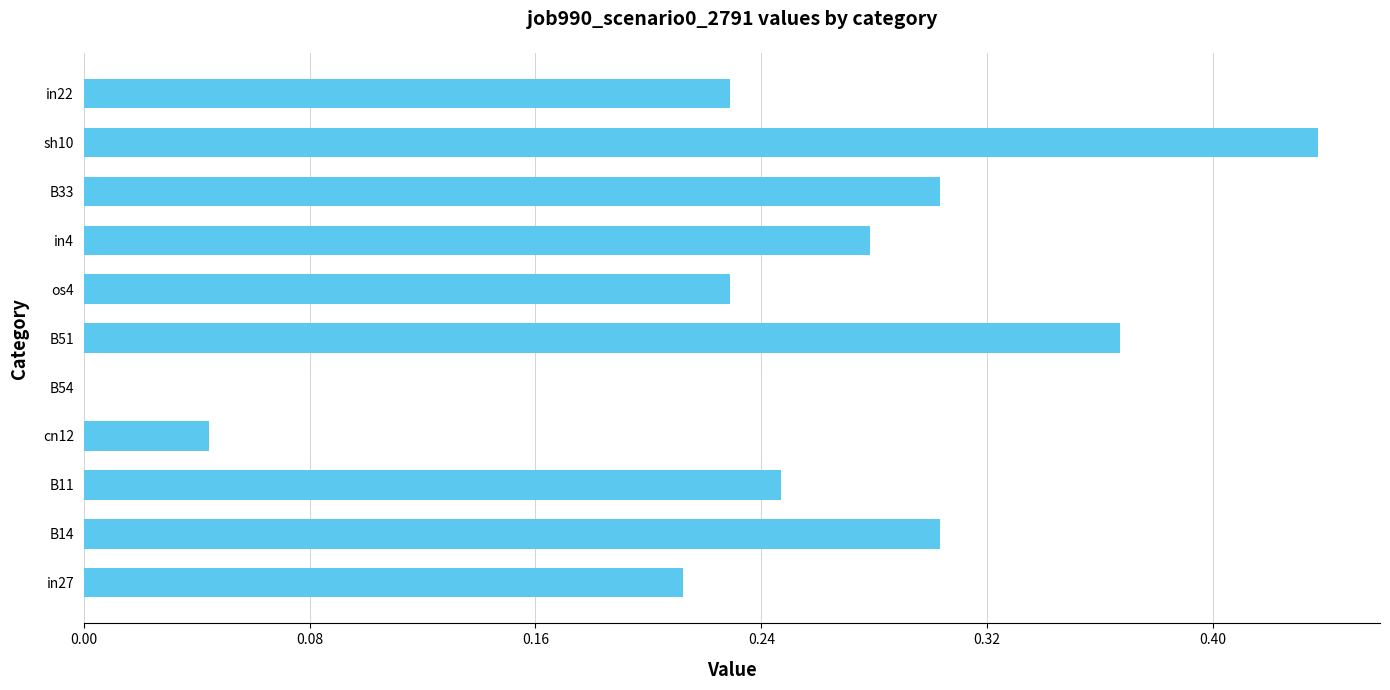

At which category does the chart reach its peak across all series?

sh10